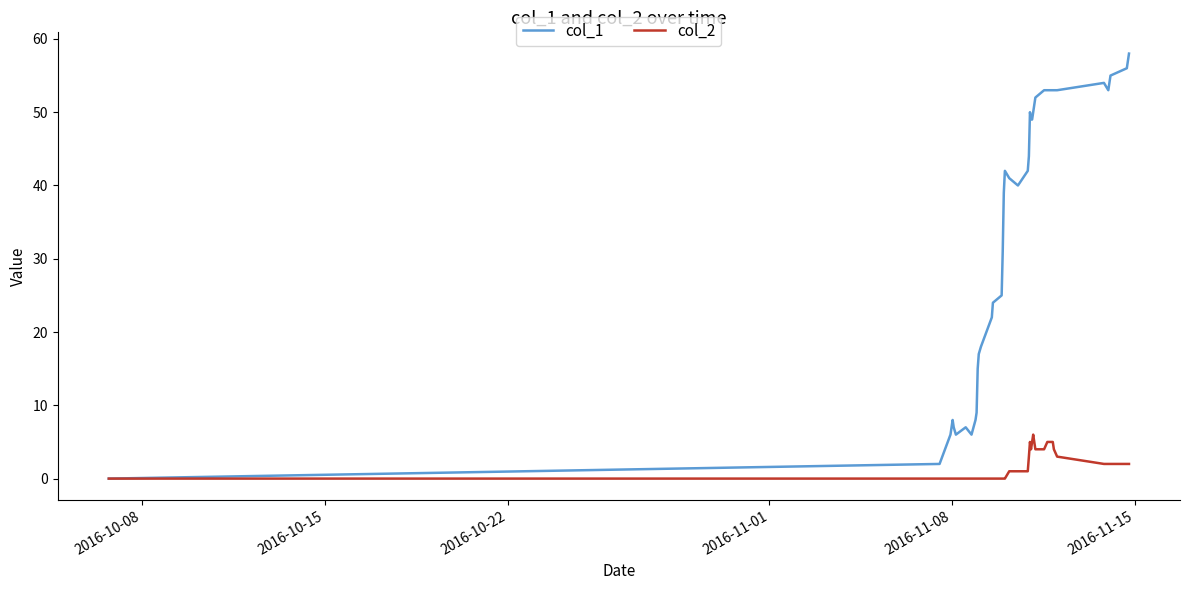

Which series has the largest range (max minus min)?

col_1